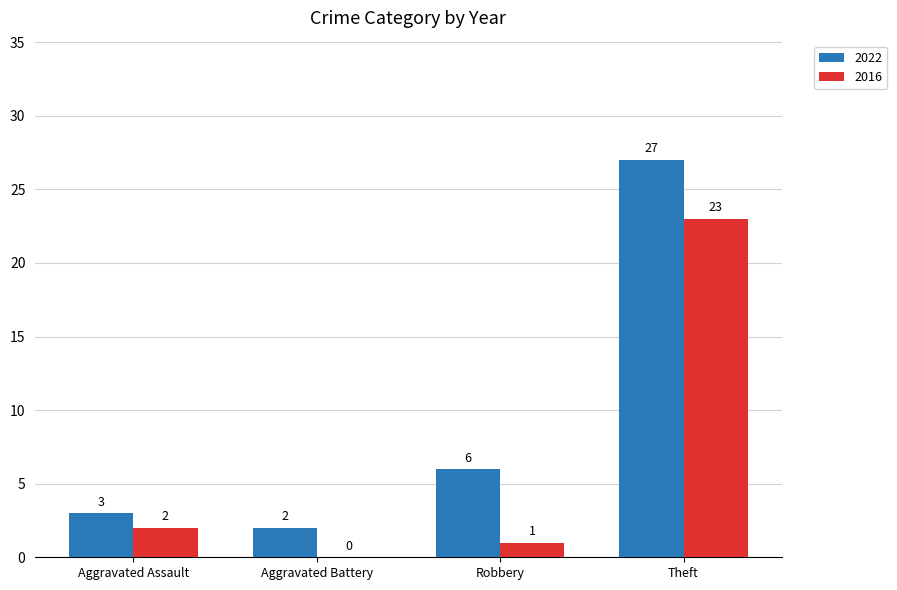

True or false: 2016 has a value of 23 at Theft.

True